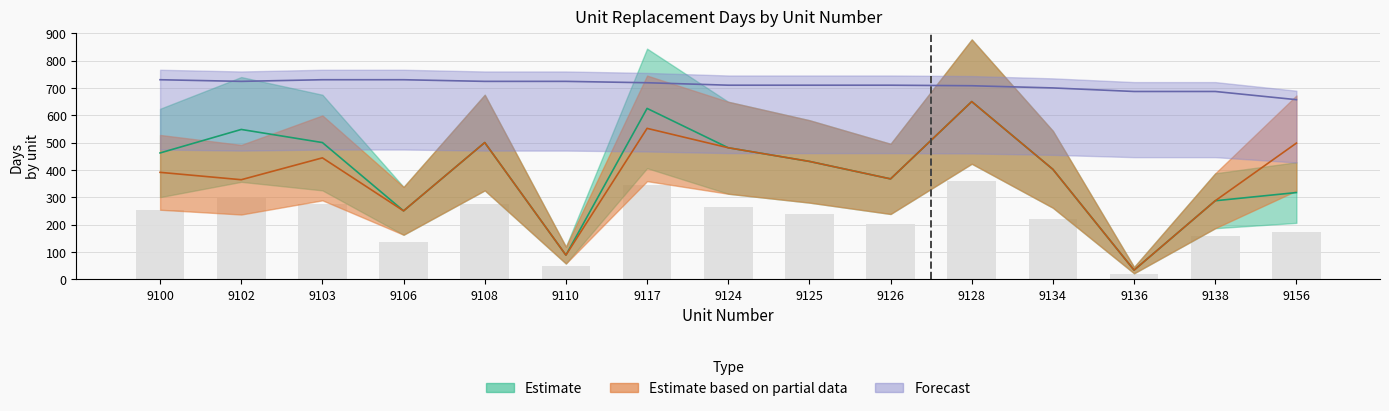

Which has a higher value, 9125 or 9103?

9103